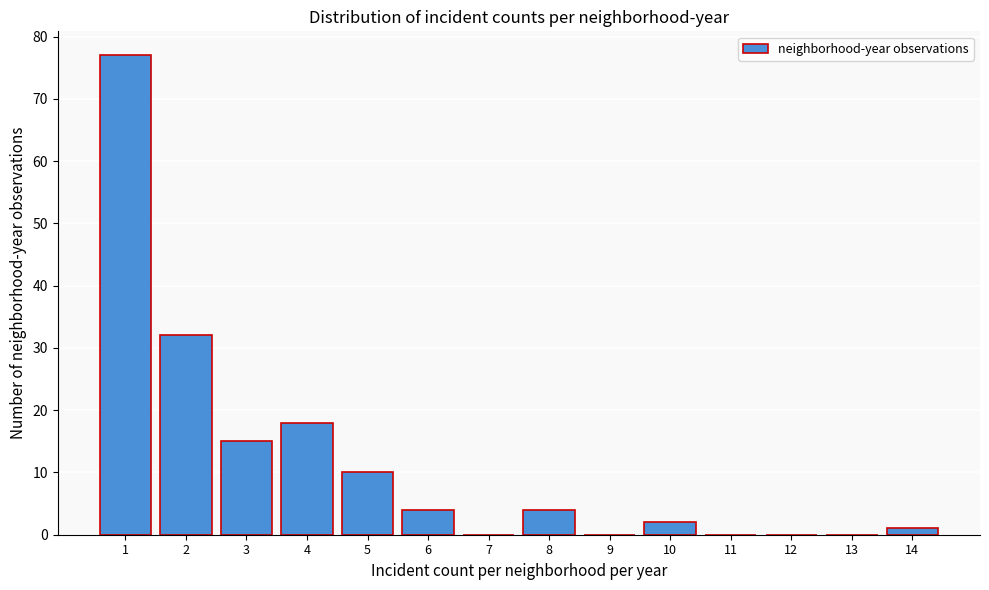

Reading left to right, what are all the values shown in this chart?

1=77	2=32	3=15	4=18	5=10	6=4	7=0	8=4	9=0	10=2	11=0	12=0	13=0	14=1